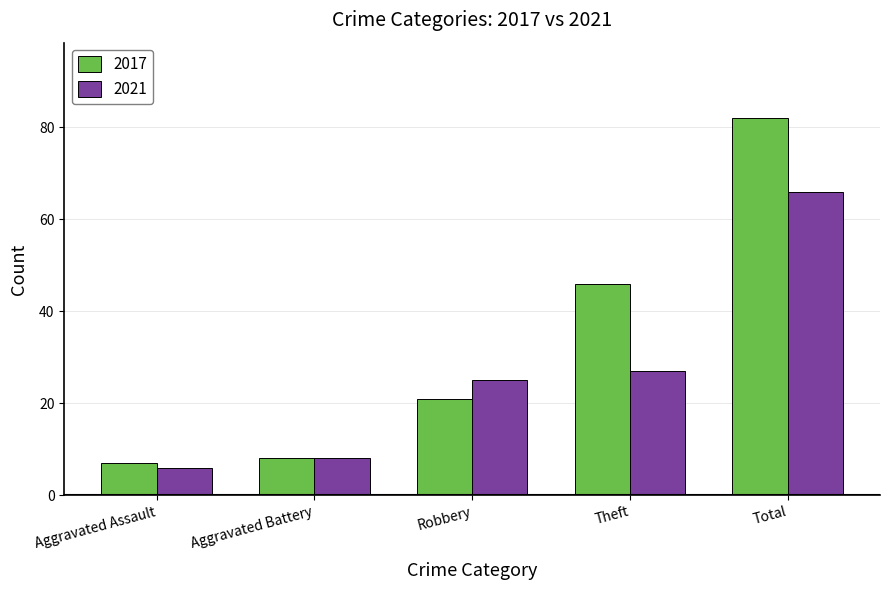

List the labels in order of 2021 value, largest first.

Total, Theft, Robbery, Aggravated Battery, Aggravated Assault